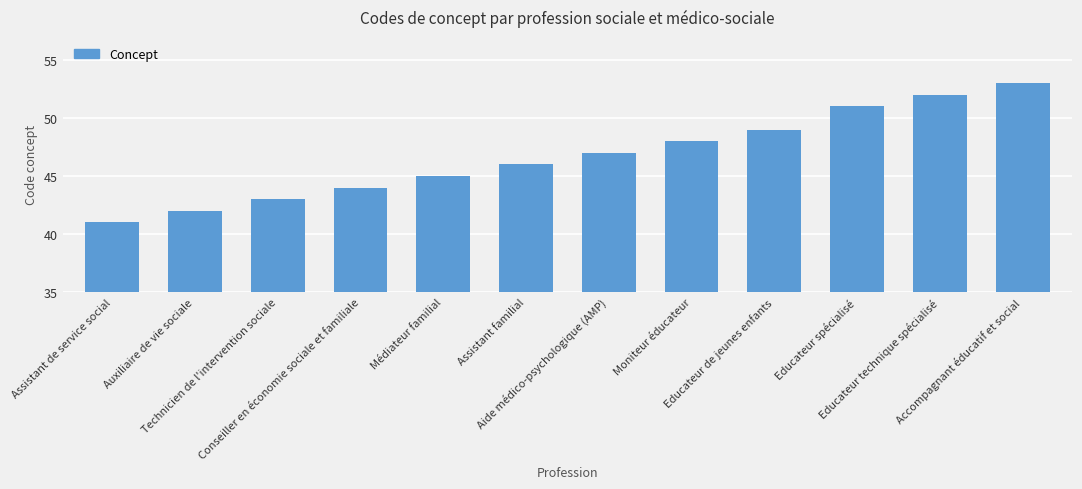

The value at Educateur spécialisé is 82. True or false?

False